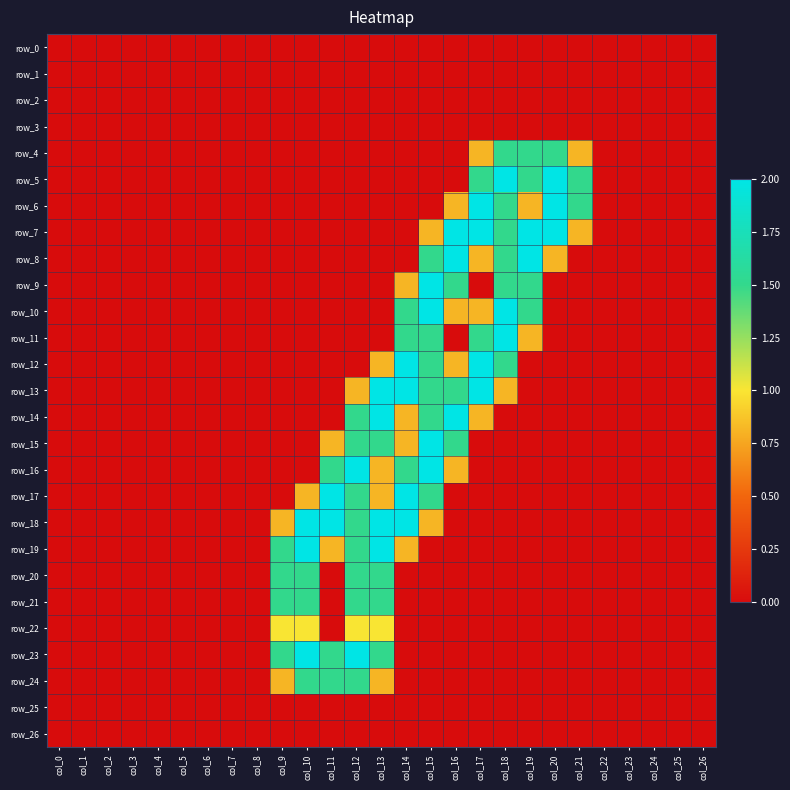

What is the total value across all series at col_17?

14.2